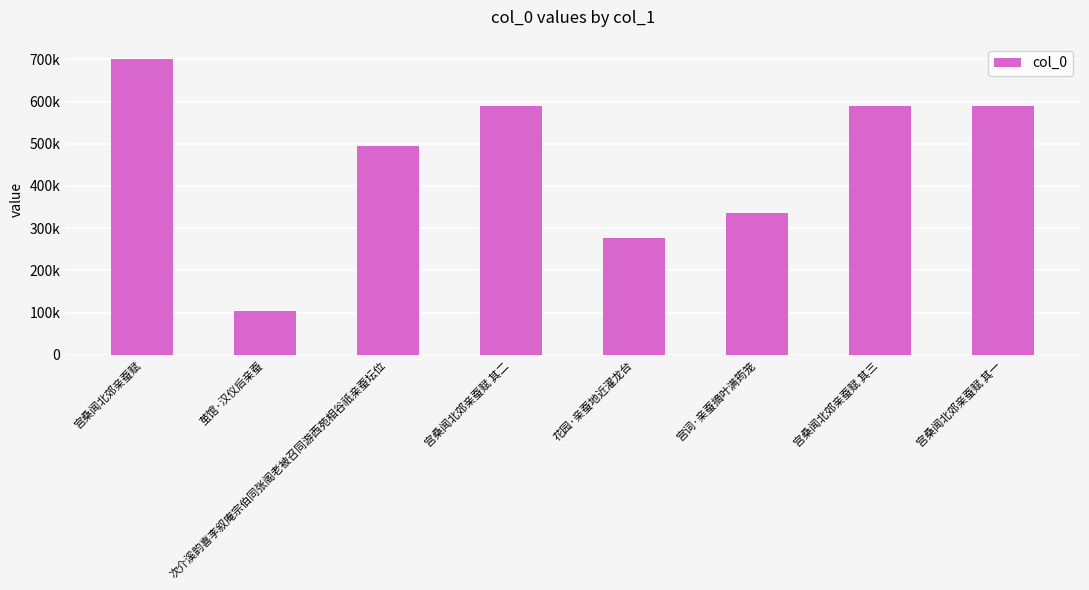

Does the chart contain any negative values?

No